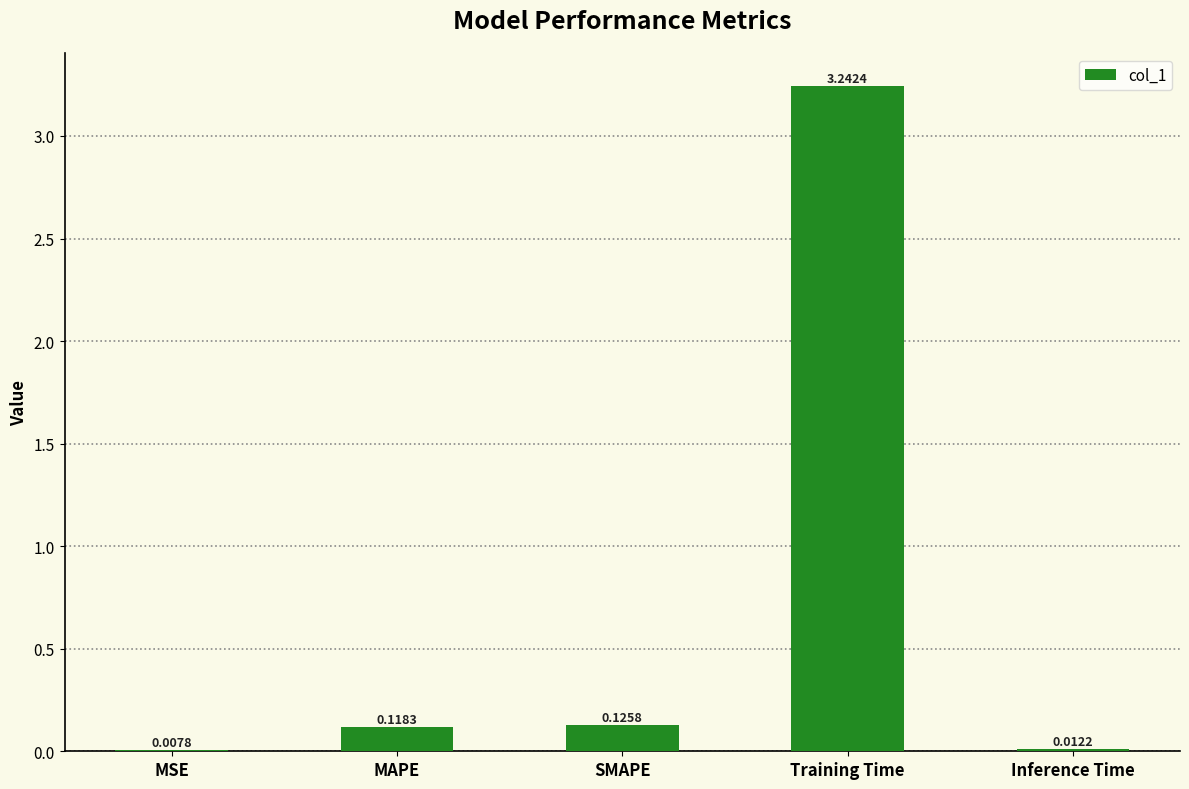

Where is the data nearest to the value 1?

SMAPE